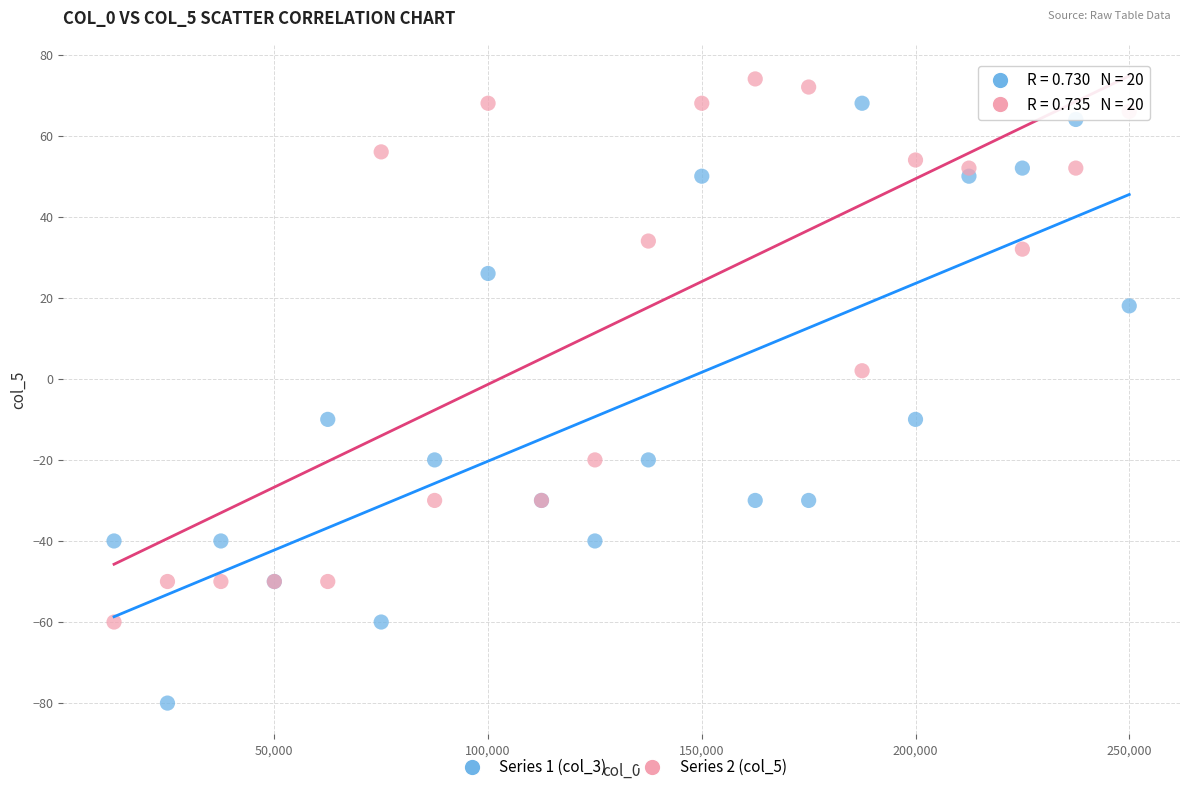

Which series contains the lowest Y value?

Series 1 (col_3)